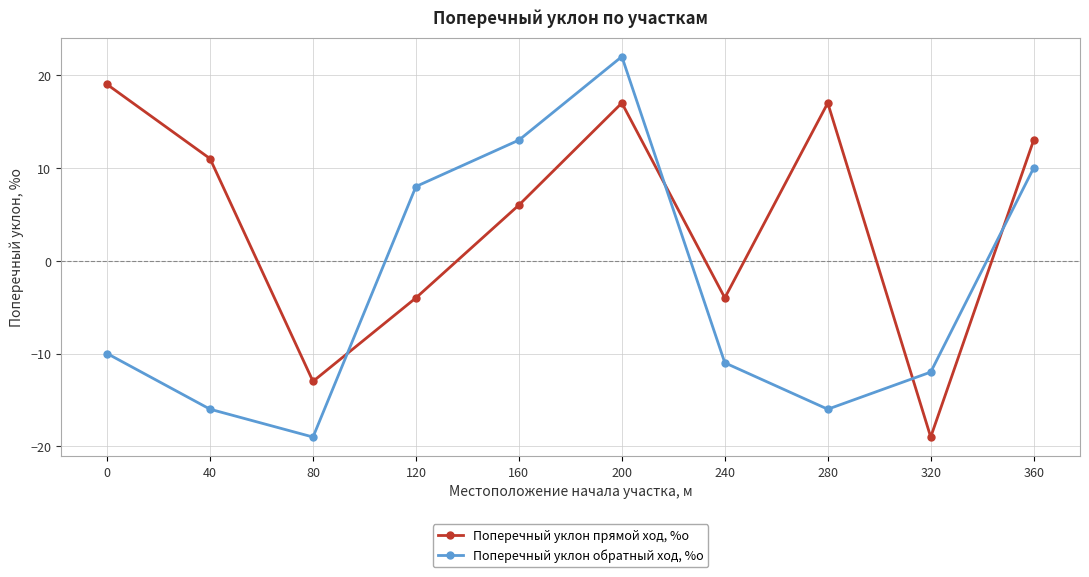

At 160, list the series in order from largest to smallest.

Поперечный уклон обратный ход, %о, Поперечный уклон прямой ход, %о